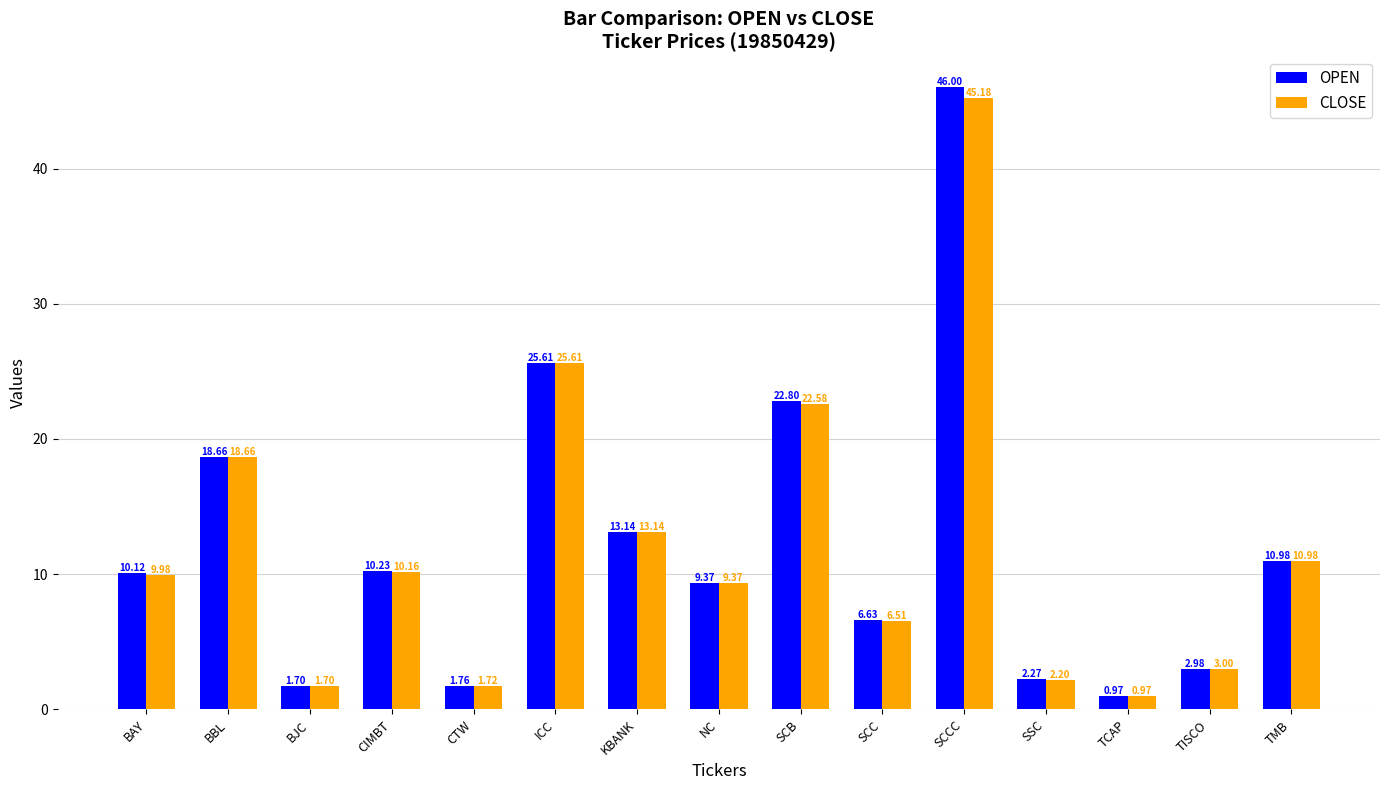

True or false: OPEN has a value of 8.4 at SCB.

False